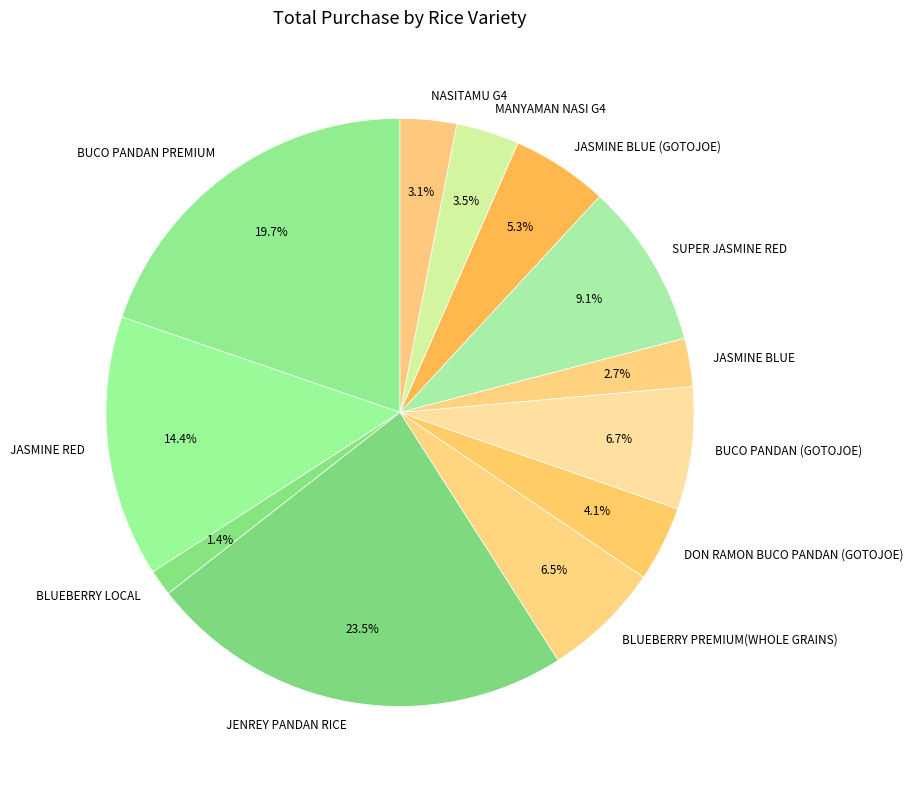

Combined, do DON RAMON BUCO PANDAN (GOTOJOE) and BLUEBERRY LOCAL account for over 50%?

No